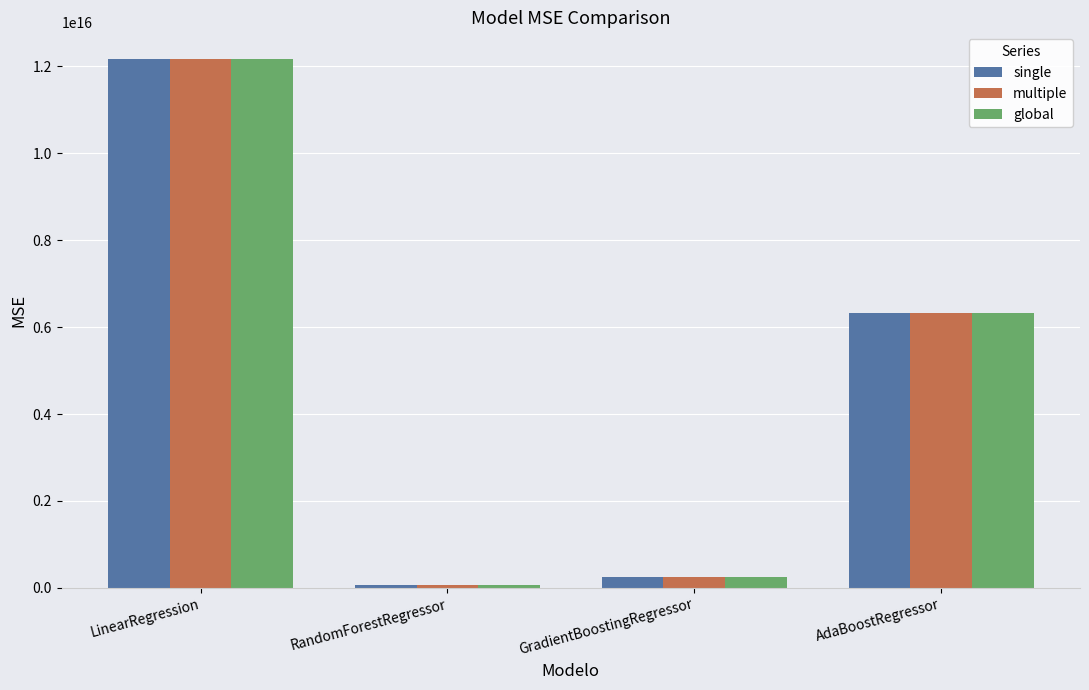

Does the chart contain any negative values?

No